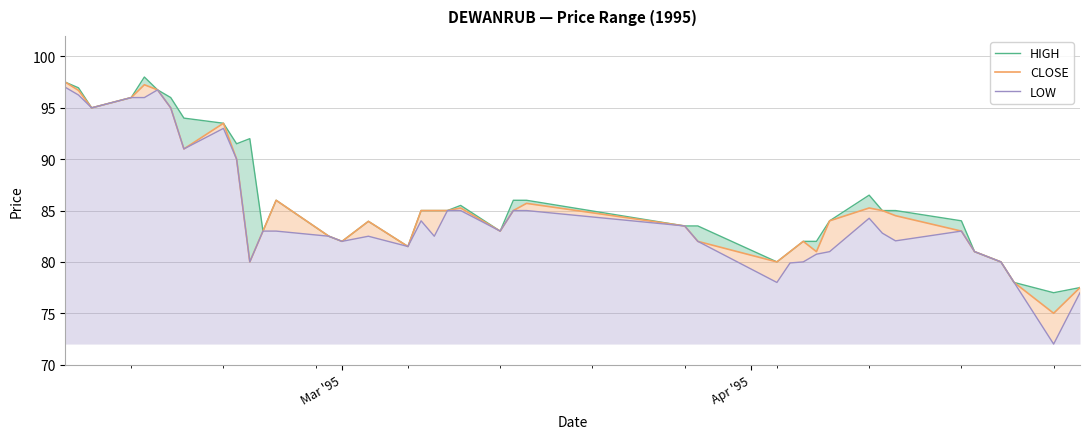

What are all the series names shown in the legend?

HIGH, CLOSE, LOW